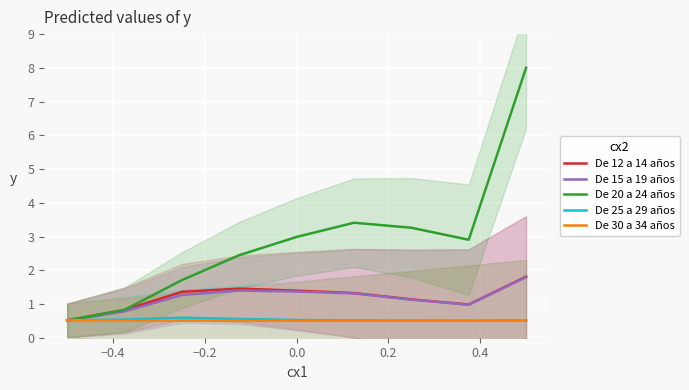

What is the sum of the De 12 a 14 años values at −0.4 and 0.4?

2.1